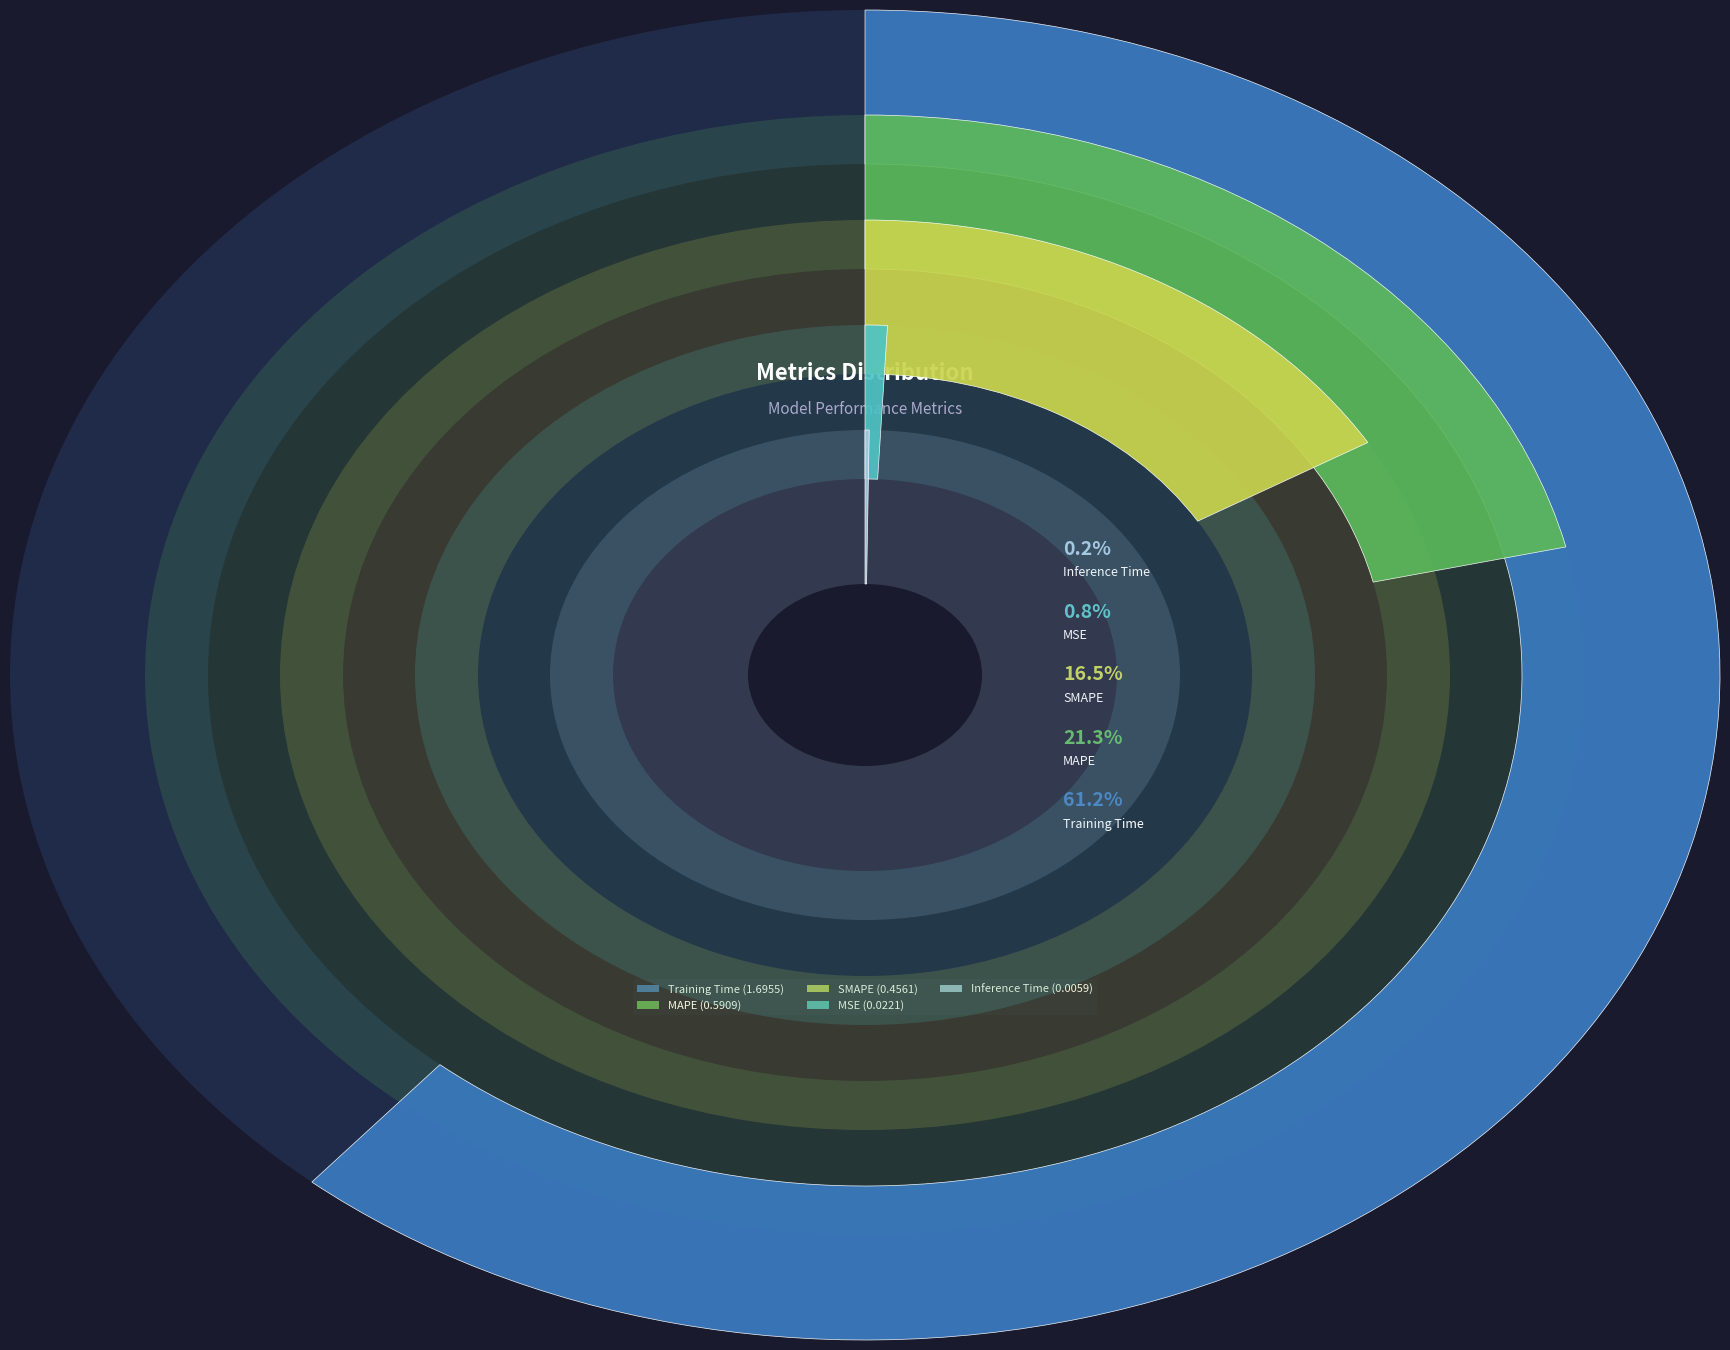

Does any single category account for the majority?

Yes